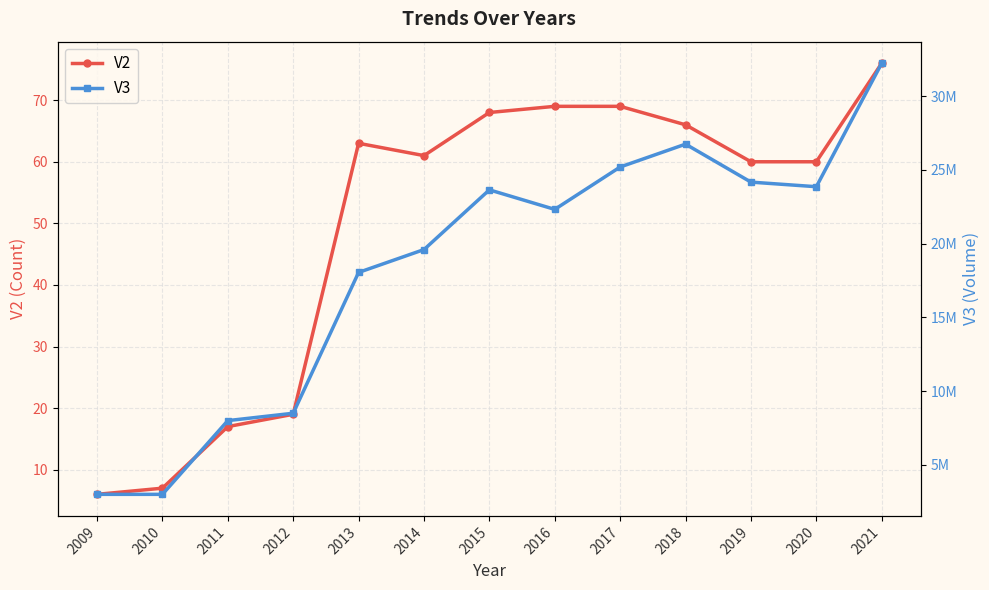

What is the difference between the maximum and minimum values in the V3 series?

29237700